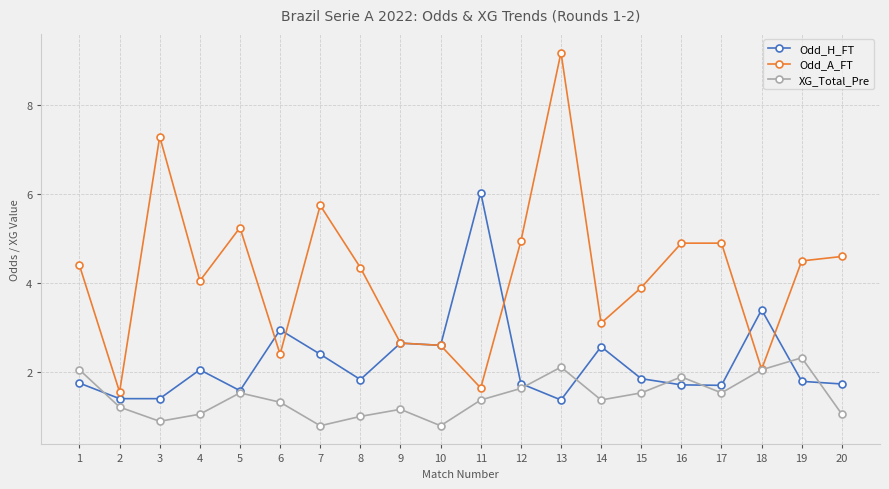

After their last crossing, which series has the higher values: Odd_A_FT or Odd_H_FT?

Odd_A_FT